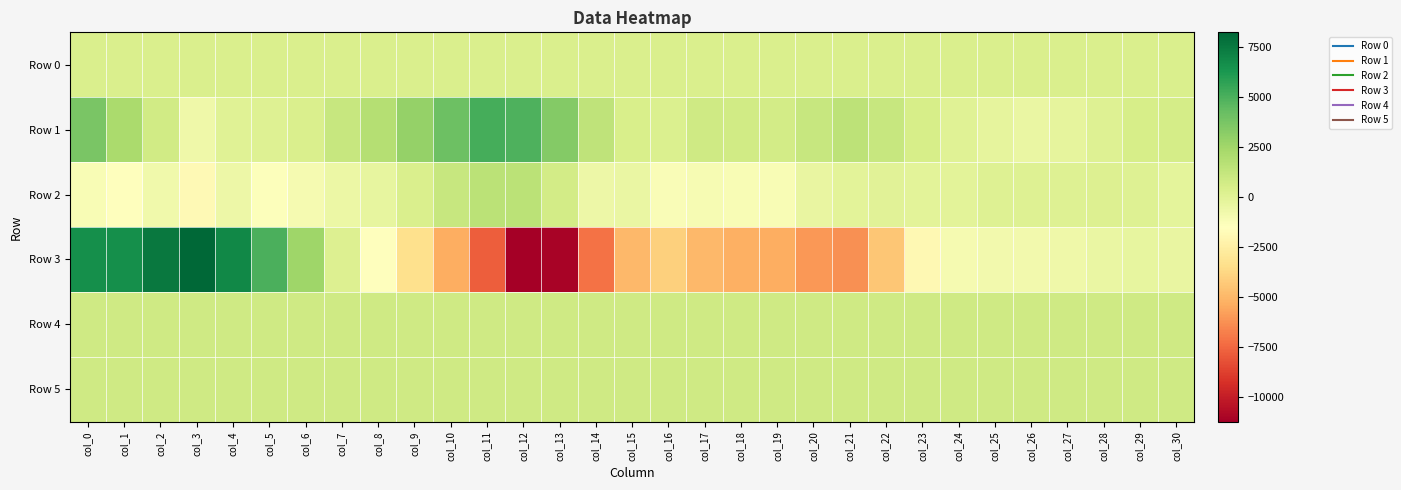

Which series has the largest total across all categories?

Row 1